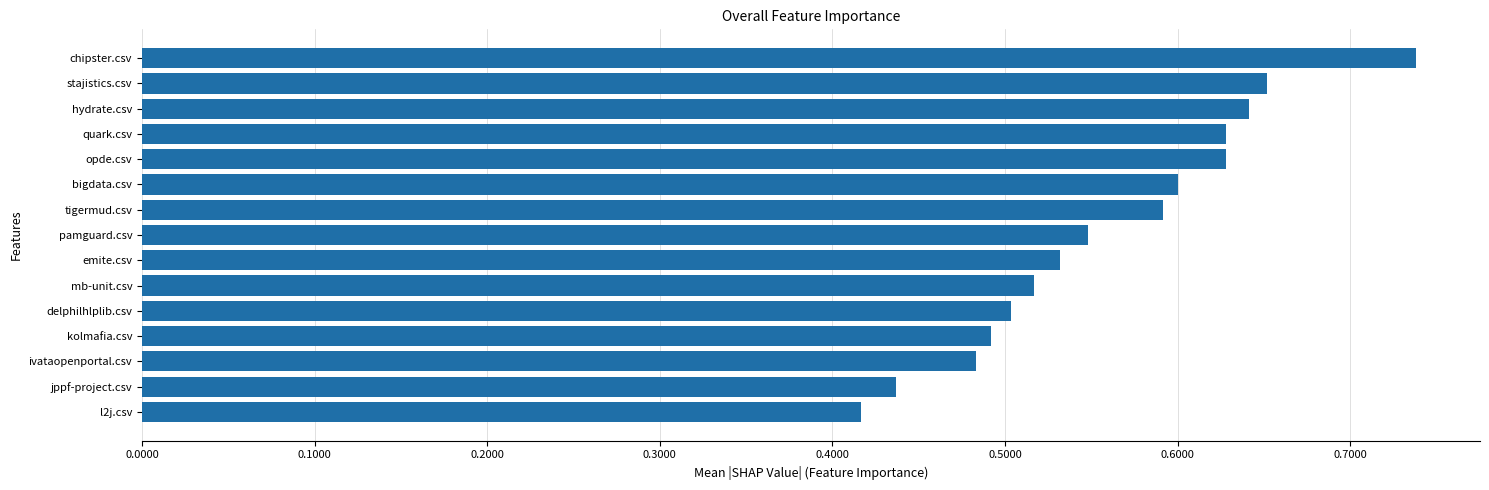

The value at emite.csv is 0.2. True or false?

False